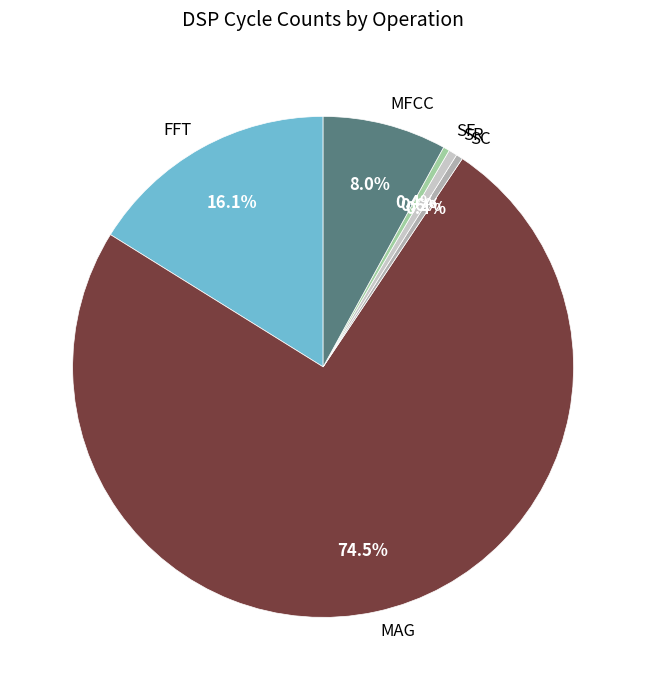

Which category accounts for the majority?

MAG